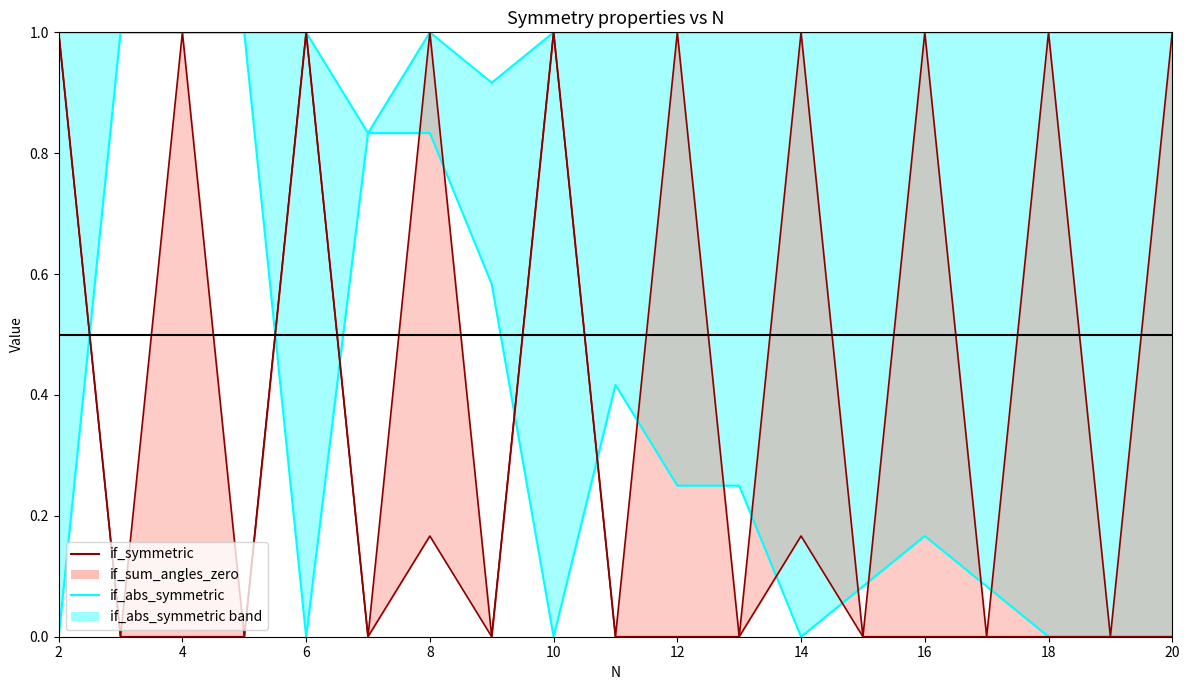

What is the value of the if_symmetric point at the 12th from the left?

0.2